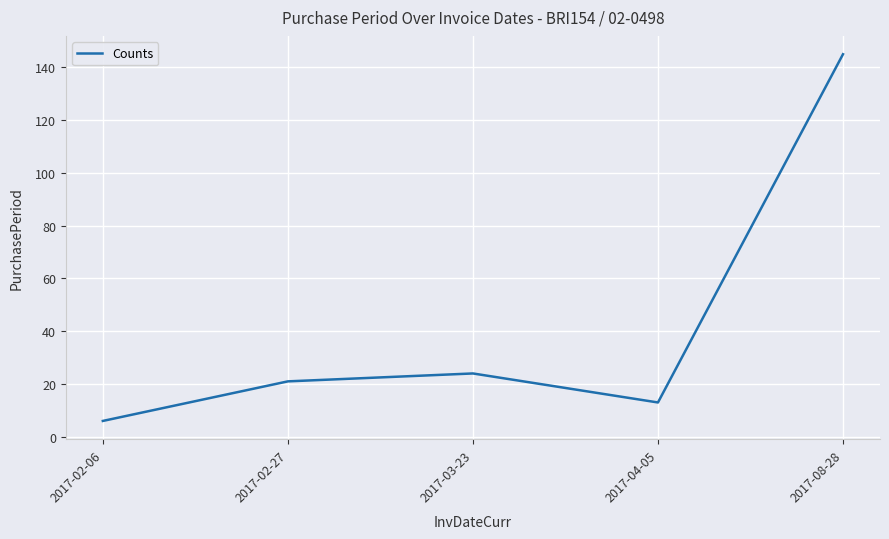

Between 2017-02-06 and 2017-04-05, which is larger?

2017-04-05